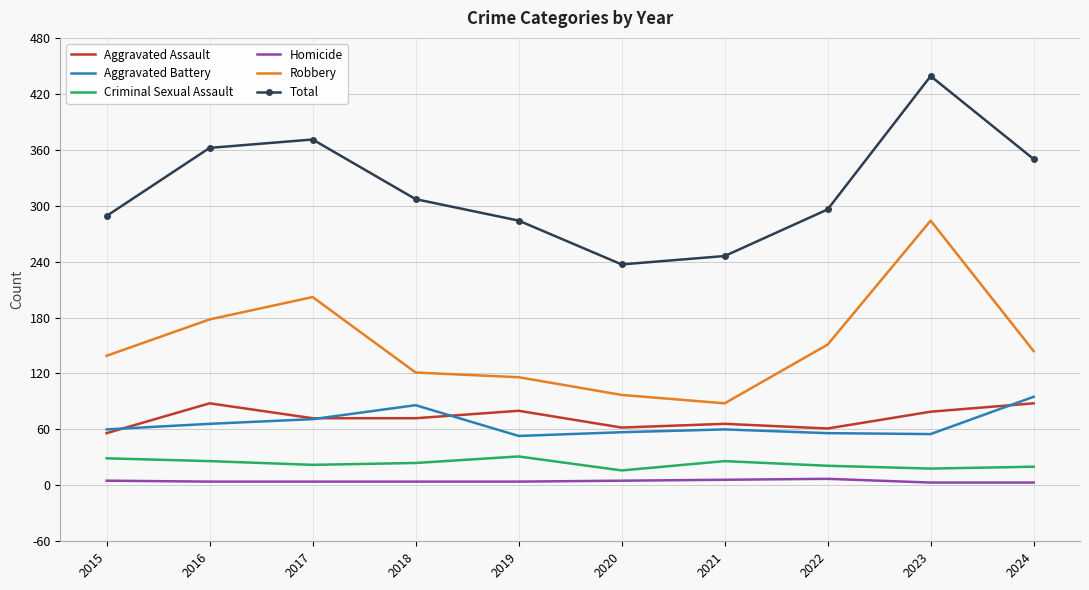

What is the smallest value displayed?

3